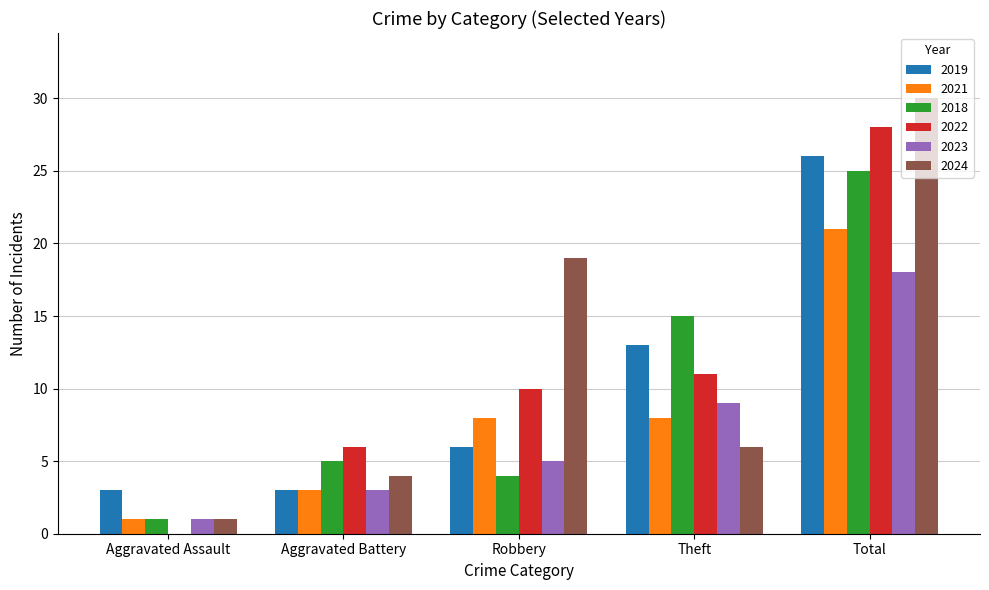

How many groups of bars are there?

5